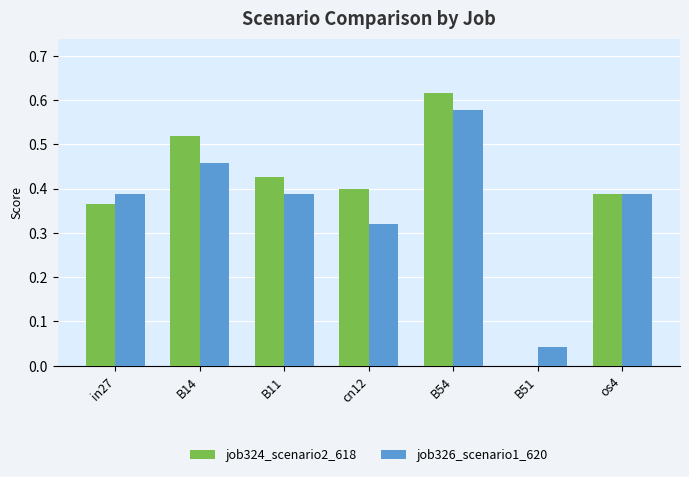

Are the bars grouped side by side (vs. stacked)?

Yes